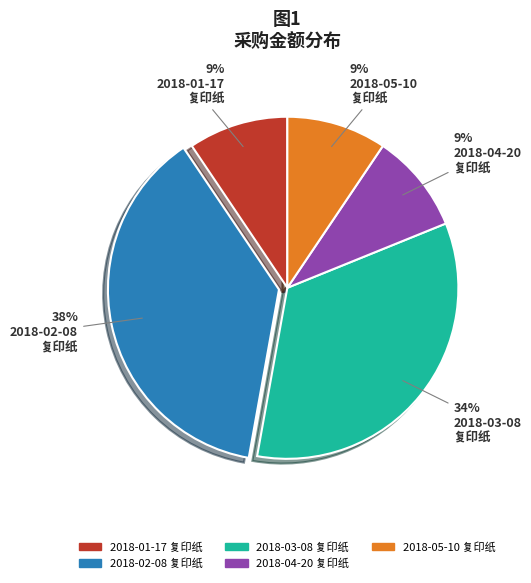

Is the sum of 2018-03-08 复印纸 and 2018-02-08 复印纸 greater than half?

Yes